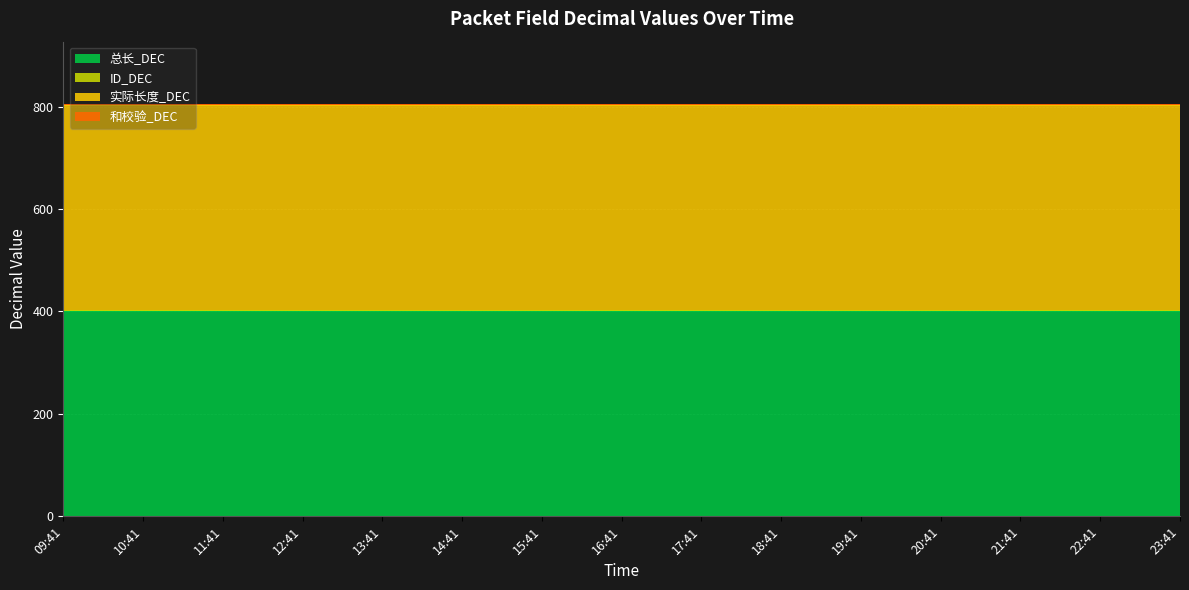

The 总长_DEC series shows 400 at 10:41. True or false?

True